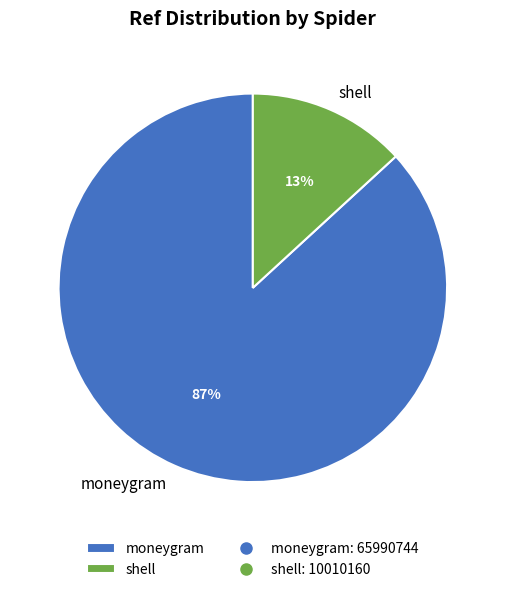

Is the sum of moneygram and shell greater than half?

Yes